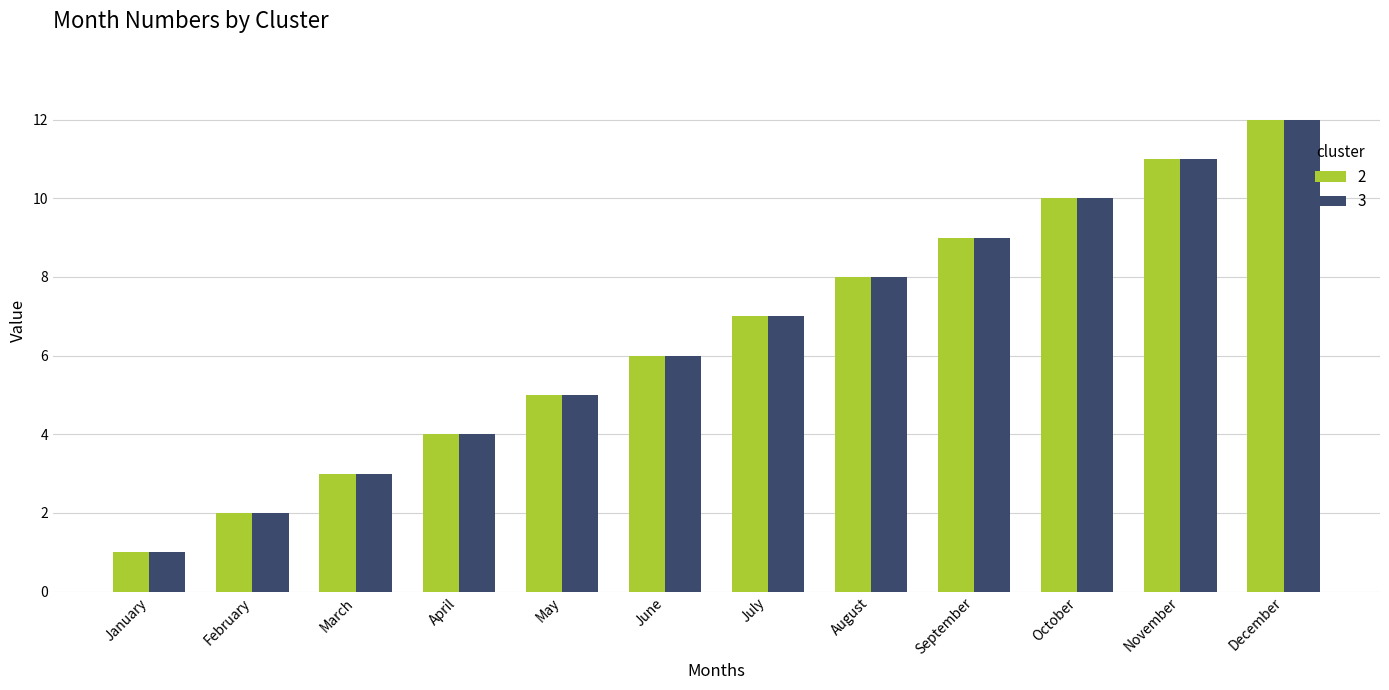

List the labels in order of 2 value, largest first.

December, November, October, September, August, July, June, May, April, March, February, January